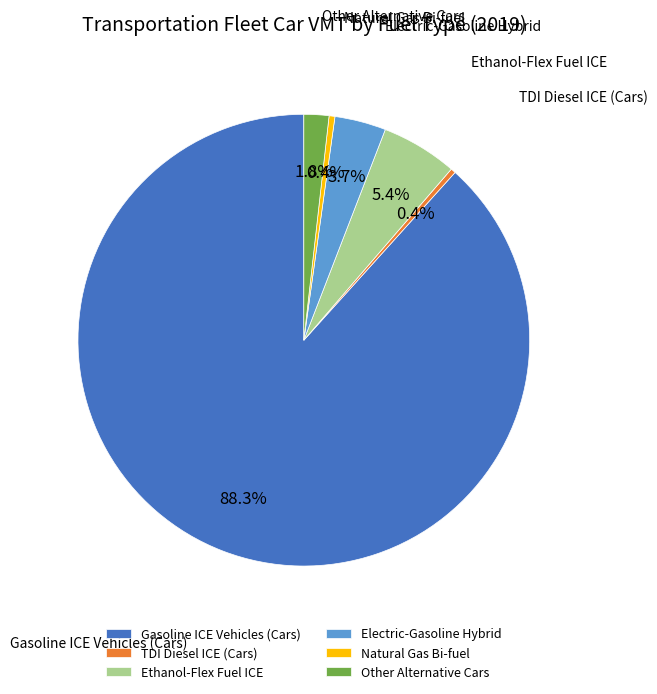

Is it true that Electric-Gasoline Hybrid is 4% of the pie?

True